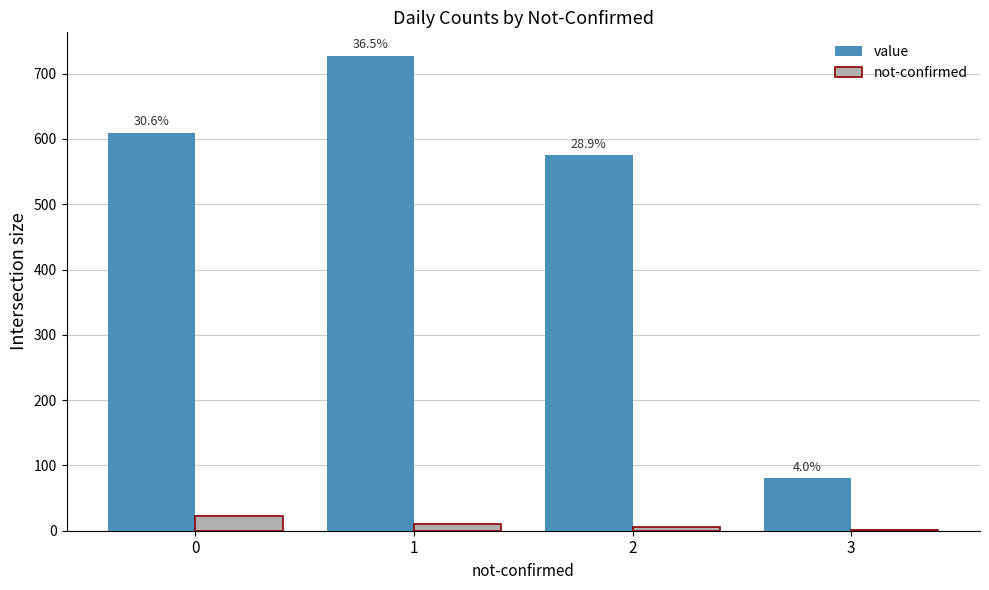

How many groups of bars are there?

4